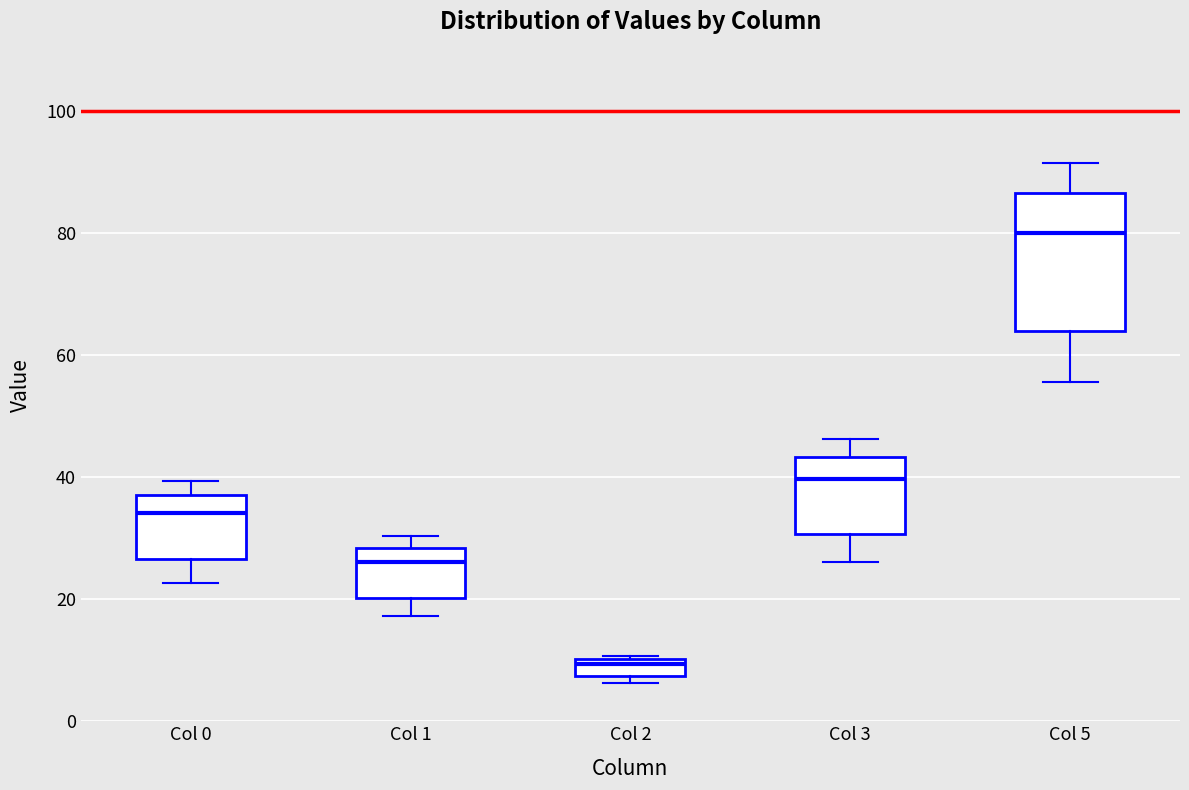

Where does the lower whisker of the box for Col 5 end on the y-axis? The values are not printed on the chart, so give them approximately, as read against the axis.

56